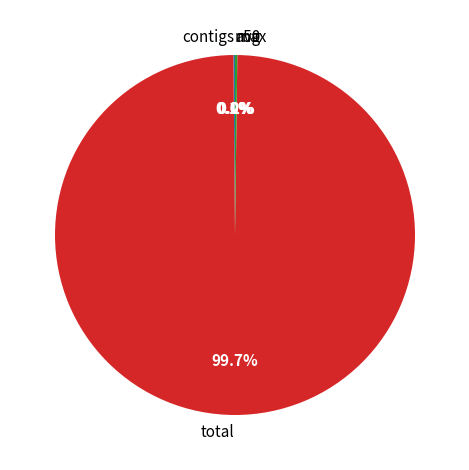

What is the majority slice?

total